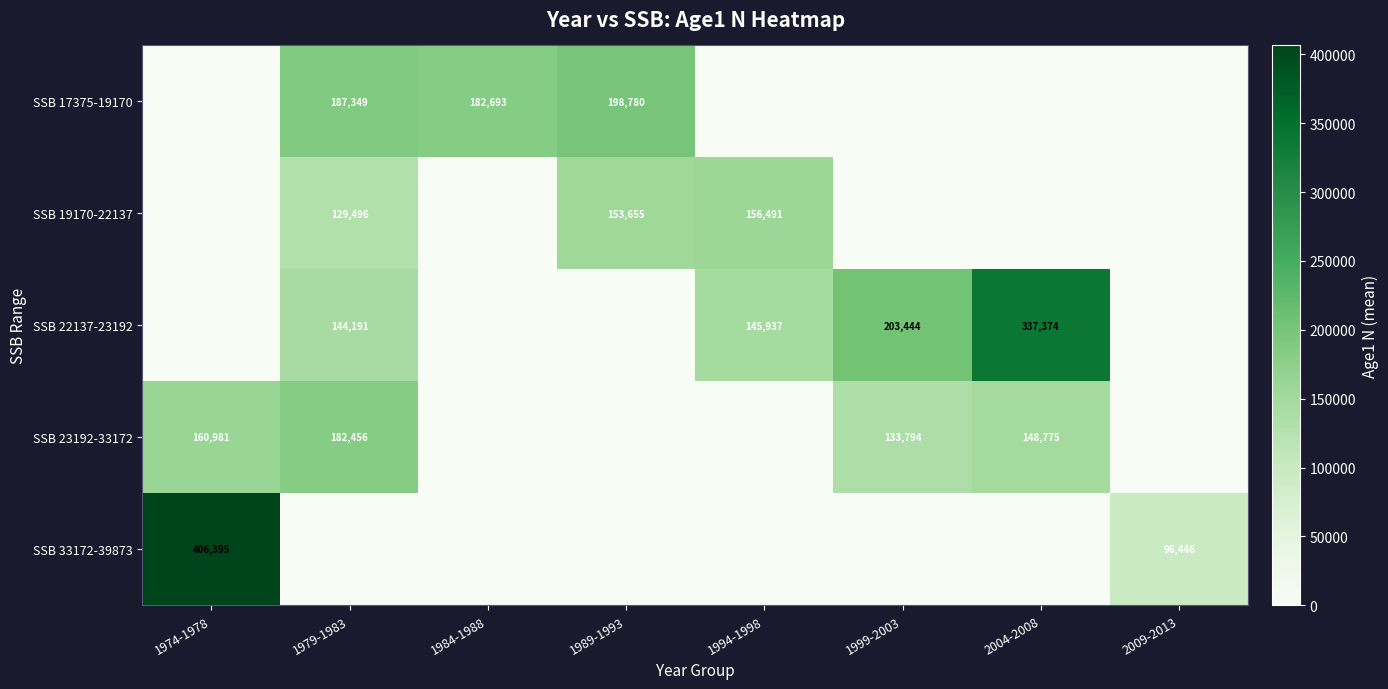

How many series are shown in this chart?

5